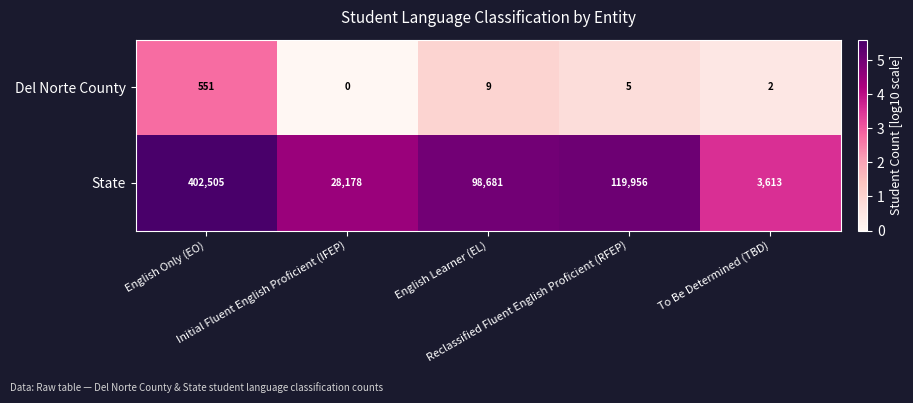

What is the spread (max minus min) of values at Initial Fluent English Proficient (IFEP)?

28178